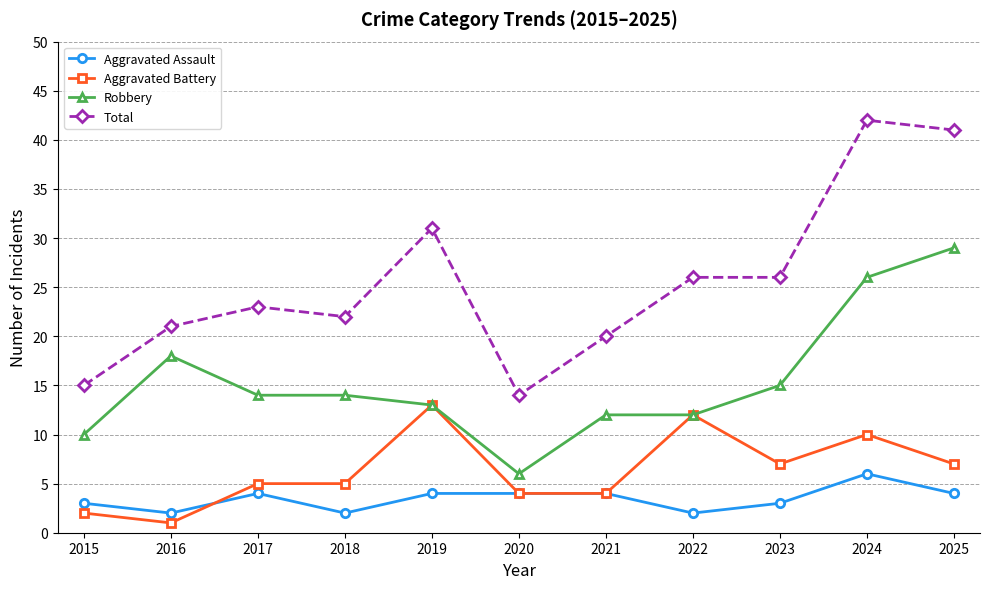

How many data points in Aggravated Assault are less than 4?

5